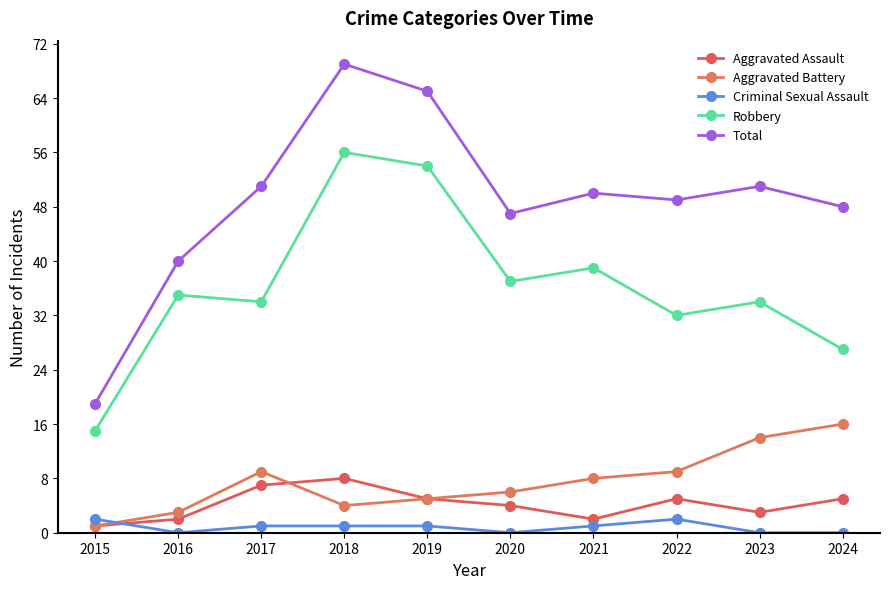

How many data points in Robbery are less than 35?

5